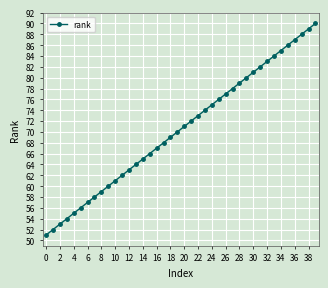

True or false: there are more than 1 points higher than both neighbors.

False